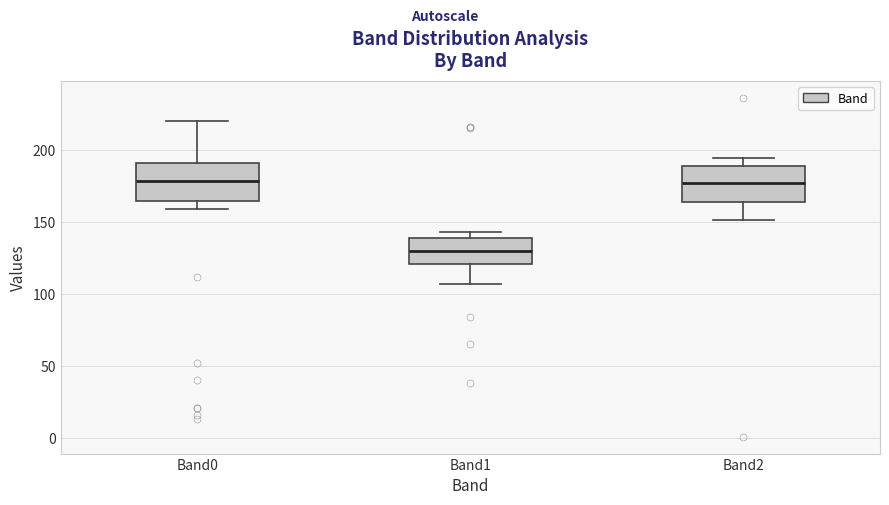

Reading left to right, read every box against the y-axis: the position of its median line, the range the box covers, and the ends of its whiskers. The values are not printed on the chart, so give them approximately, as read against the axis.

Band0: median 180, box 165 to 190, whiskers 160 to 220
Band1: median 130, box 120 to 140, whiskers 105 to 145
Band2: median 175, box 165 to 190, whiskers 150 to 195